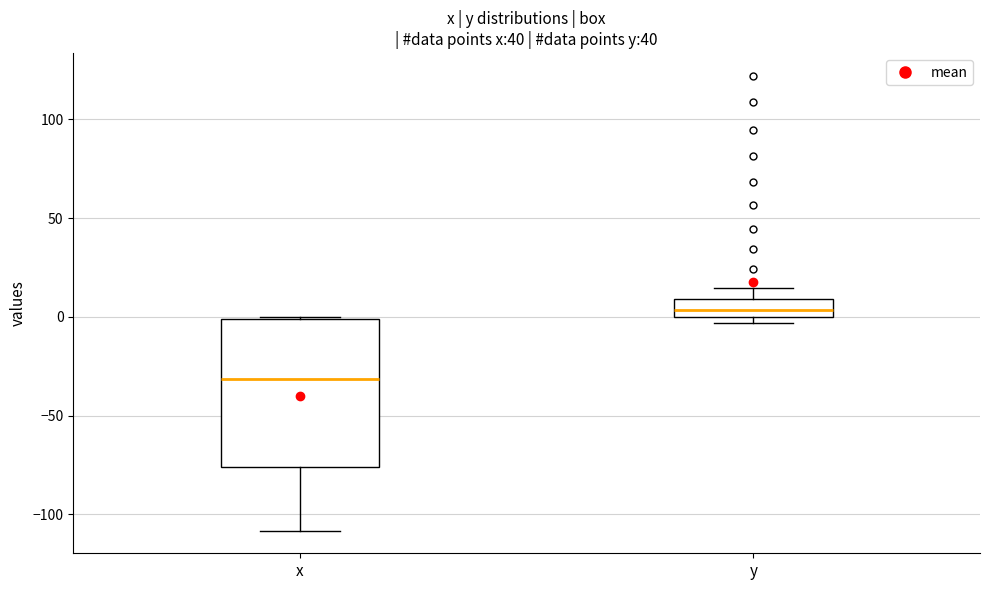

Where is the upper edge of the box for x on the y-axis? The values are not printed on the chart, so give them approximately, as read against the axis.

0